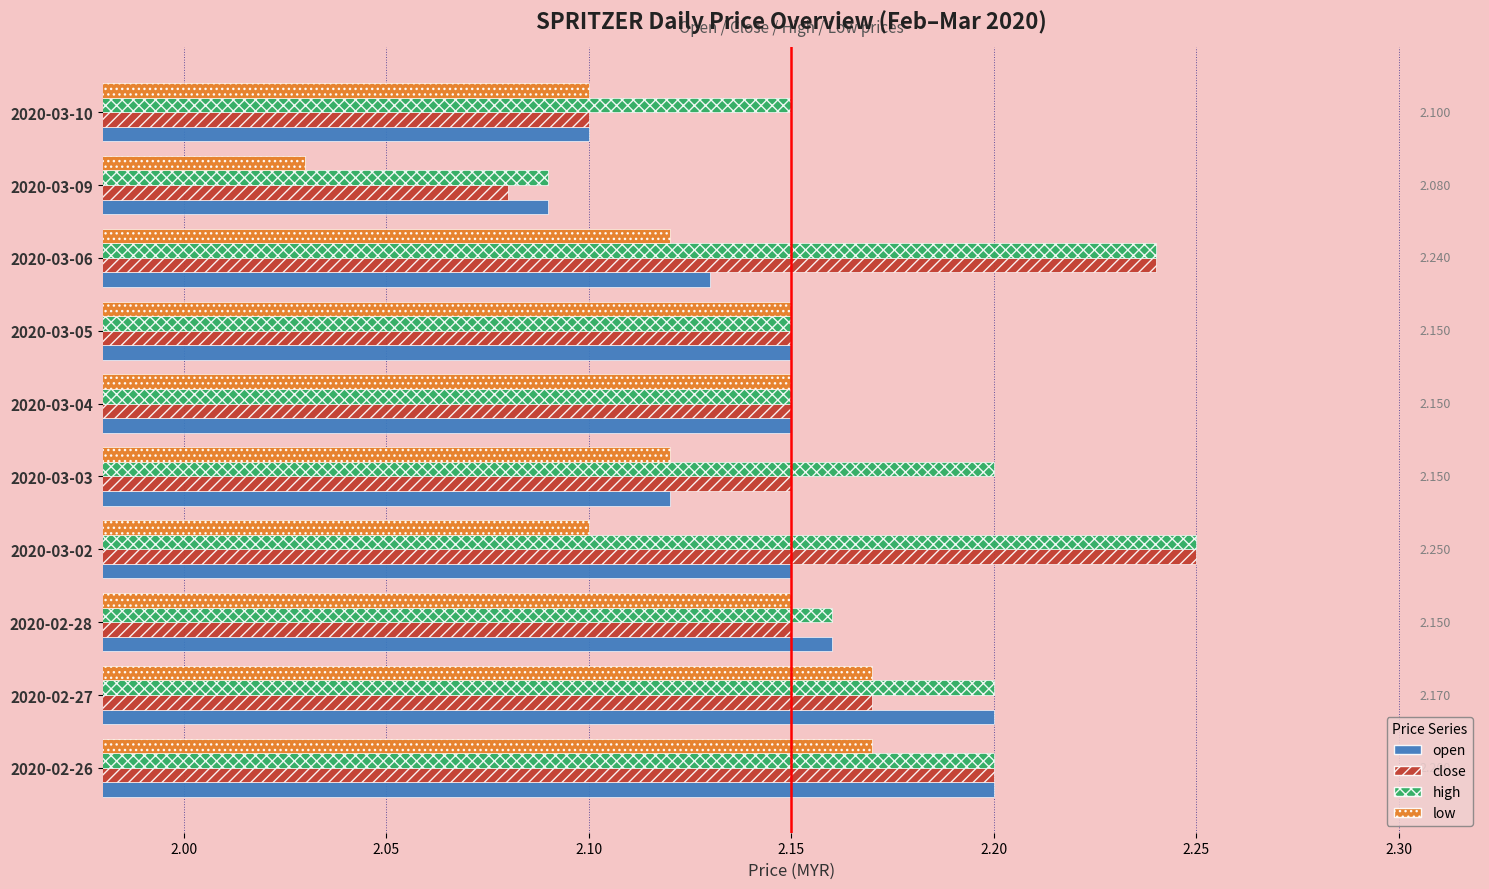

List the series in order of their overall mean, highest first.

high, close, open, low